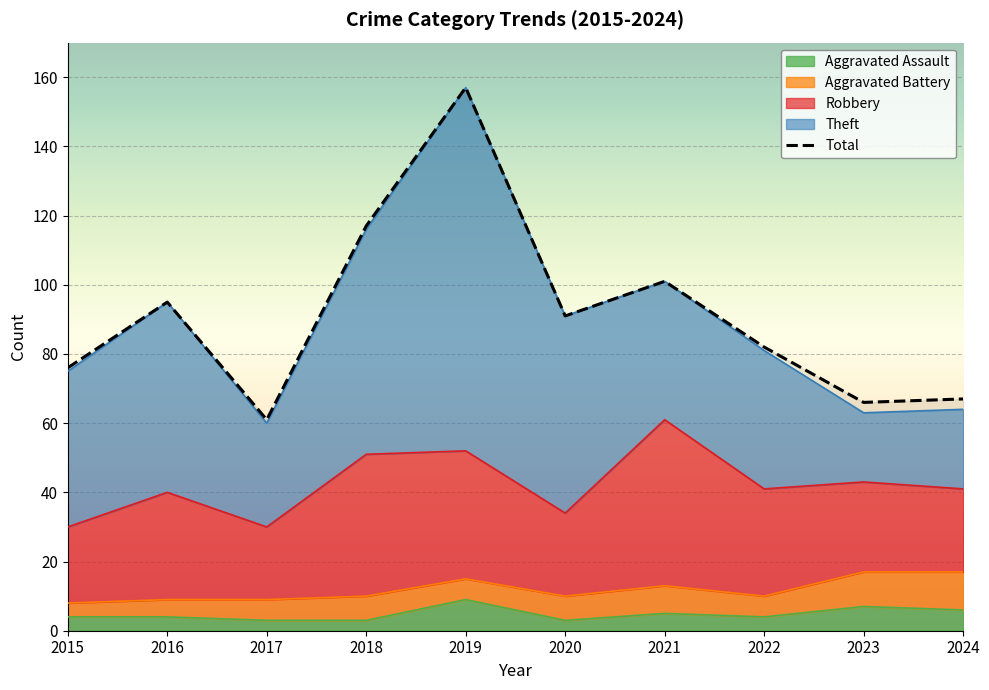

In Theft, how many points are higher than both neighbors (excluding endpoints)?

2